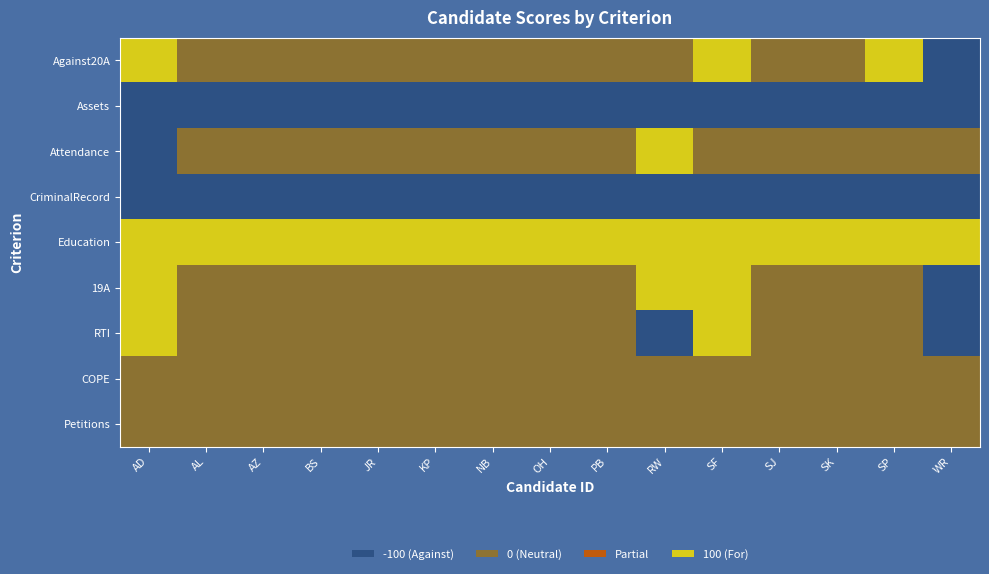

Reading left to right, transcribe all the data shown in this chart.

Against20A: AD=100	AL=0	AZ=0	BS=0	JR=0	KP=0	NB=0	OH=0	PB=0	RW=0	SF=100	SJ=0	SK=0	SP=100	WR=-100
Assets: AD=-100	AL=-100	AZ=-100	BS=-100	JR=-100	KP=-100	NB=-100	OH=-100	PB=-100	RW=-100	SF=-100	SJ=-100	SK=-100	SP=-100	WR=-100
Attendance: AD=-100	AL=0	AZ=0	BS=0	JR=0	KP=0	NB=0	OH=0	PB=0	RW=100	SF=0	SJ=0	SK=0	SP=0	WR=0
CriminalRecord: AD=-100	AL=-100	AZ=-100	BS=-100	JR=-100	KP=-100	NB=-100	OH=-100	PB=-100	RW=-100	SF=-100	SJ=-100	SK=-100	SP=-100	WR=-100
Education: AD=100	AL=100	AZ=100	BS=100	JR=100	KP=100	NB=100	OH=100	PB=100	RW=100	SF=100	SJ=100	SK=100	SP=100	WR=100
19A: AD=100	AL=0	AZ=0	BS=0	JR=0	KP=0	NB=0	OH=0	PB=0	RW=100	SF=100	SJ=0	SK=0	SP=0	WR=-100
RTI: AD=100	AL=0	AZ=0	BS=0	JR=0	KP=0	NB=0	OH=0	PB=0	RW=-100	SF=100	SJ=0	SK=0	SP=0	WR=-100
COPE: AD=0	AL=0	AZ=0	BS=0	JR=0	KP=0	NB=0	OH=0	PB=0	RW=0	SF=0	SJ=0	SK=0	SP=0	WR=0
Petitions: AD=0	AL=0	AZ=0	BS=0	JR=0	KP=0	NB=0	OH=0	PB=0	RW=0	SF=0	SJ=0	SK=0	SP=0	WR=0